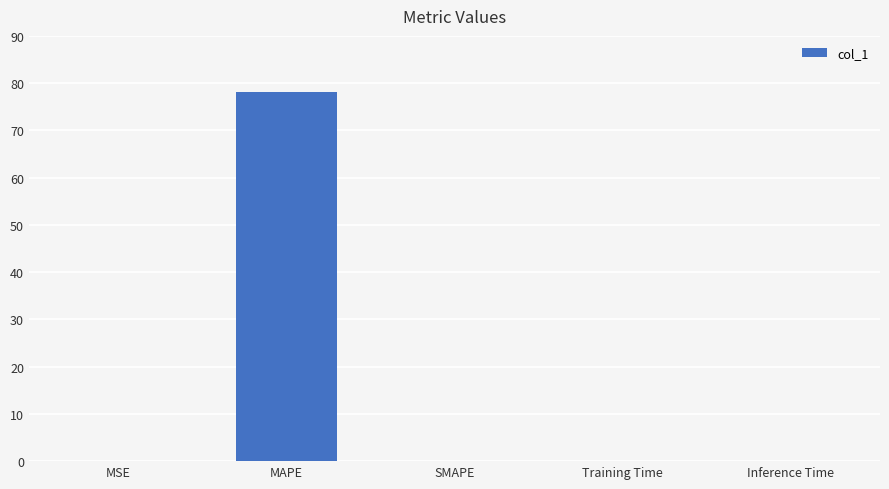

What is the greatest value displayed?

78.1